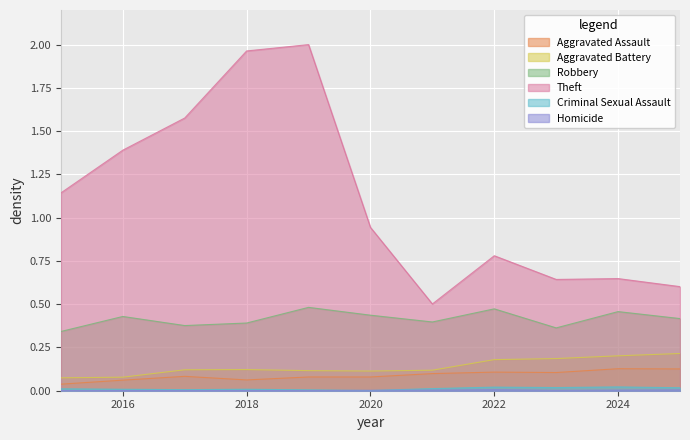

Which series has the widest spread of values?

Theft